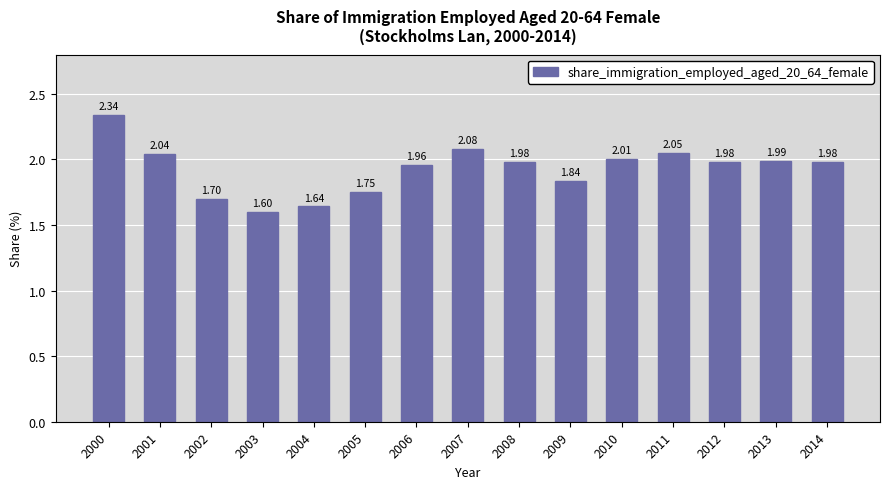

What is the sum of the values at 2001 and 2007?

4.1